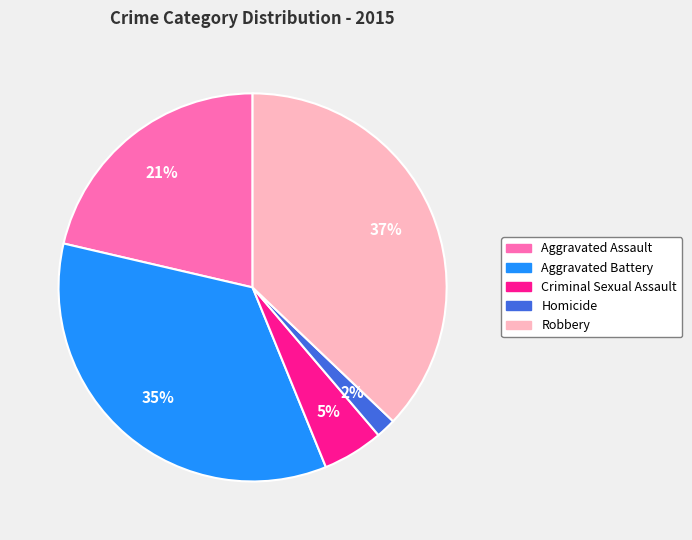

How many segments does this pie chart have?

5